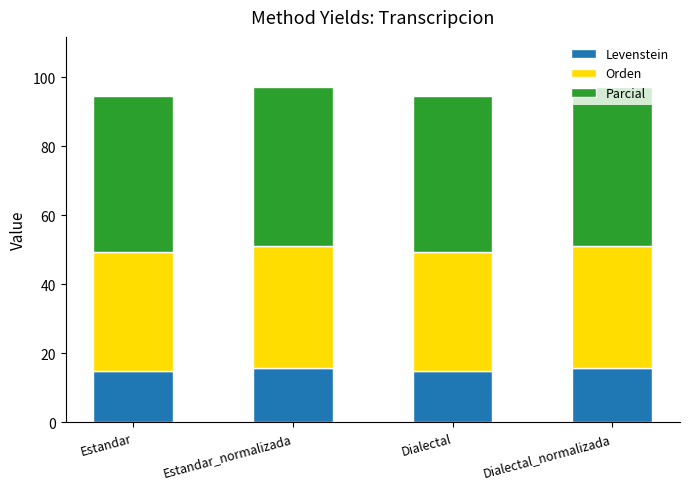

The Levenstein series shows 5.2 at Dialectal. True or false?

False